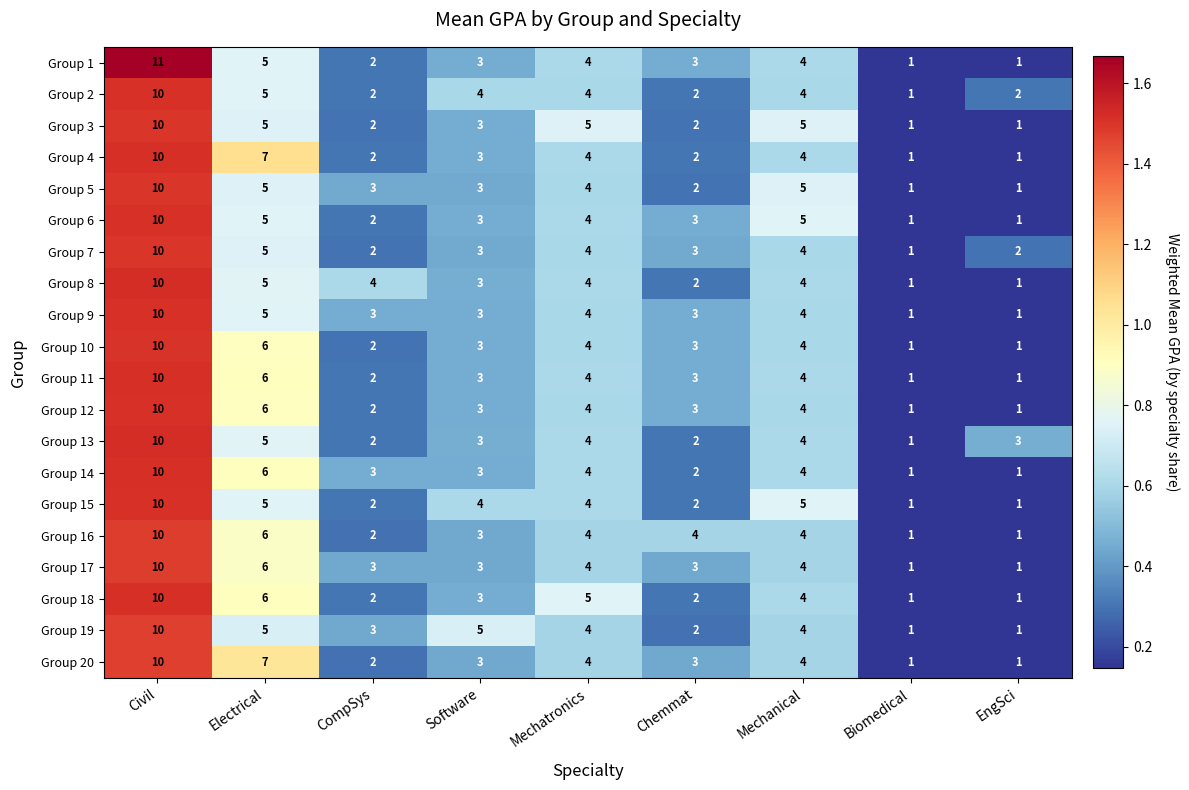

What is the difference between the Group 14 values at CompSys and Civil?

7